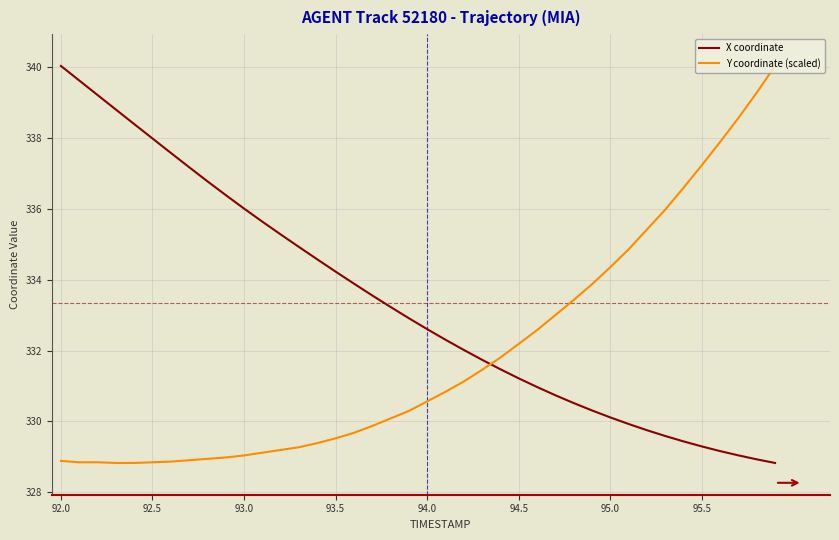

Rank the series by their average value, from highest to lowest.

X coordinate, Y coordinate (scaled)